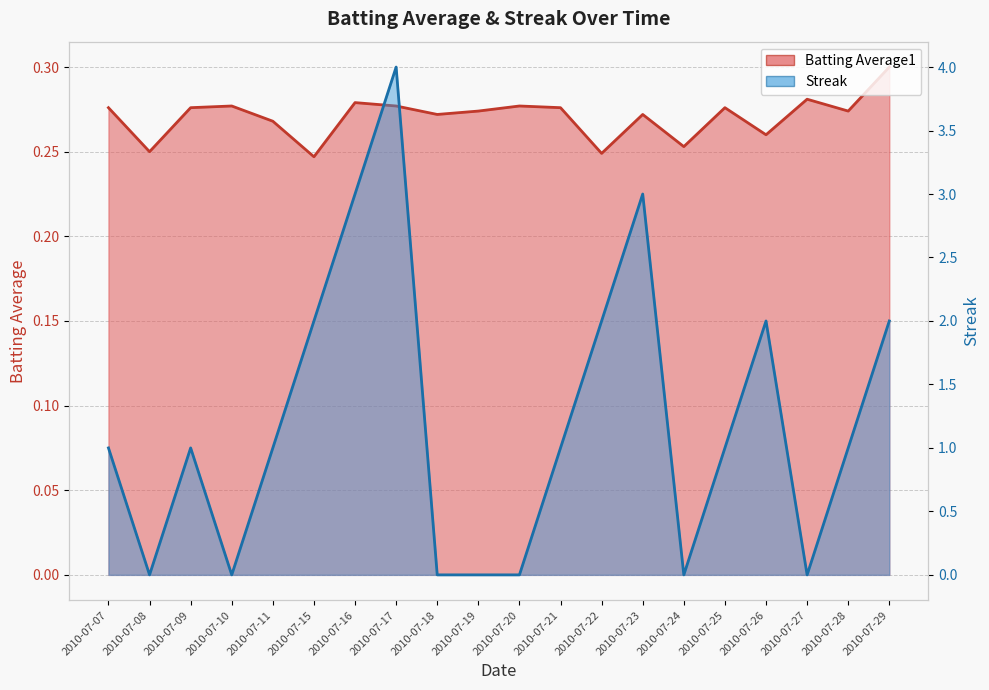

What is the maximum value for Streak?

4.0